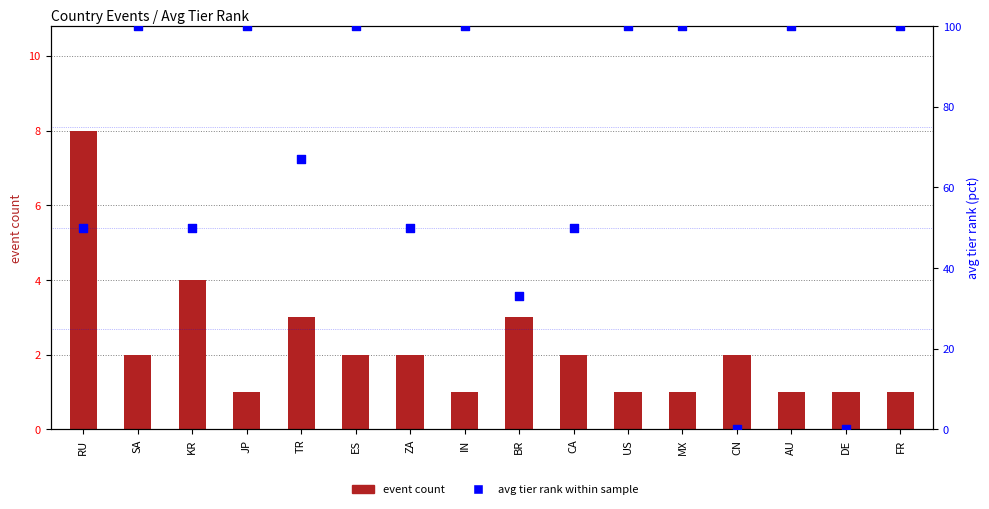

Which series has the largest Y range (max minus min)?

avg tier rank within sample